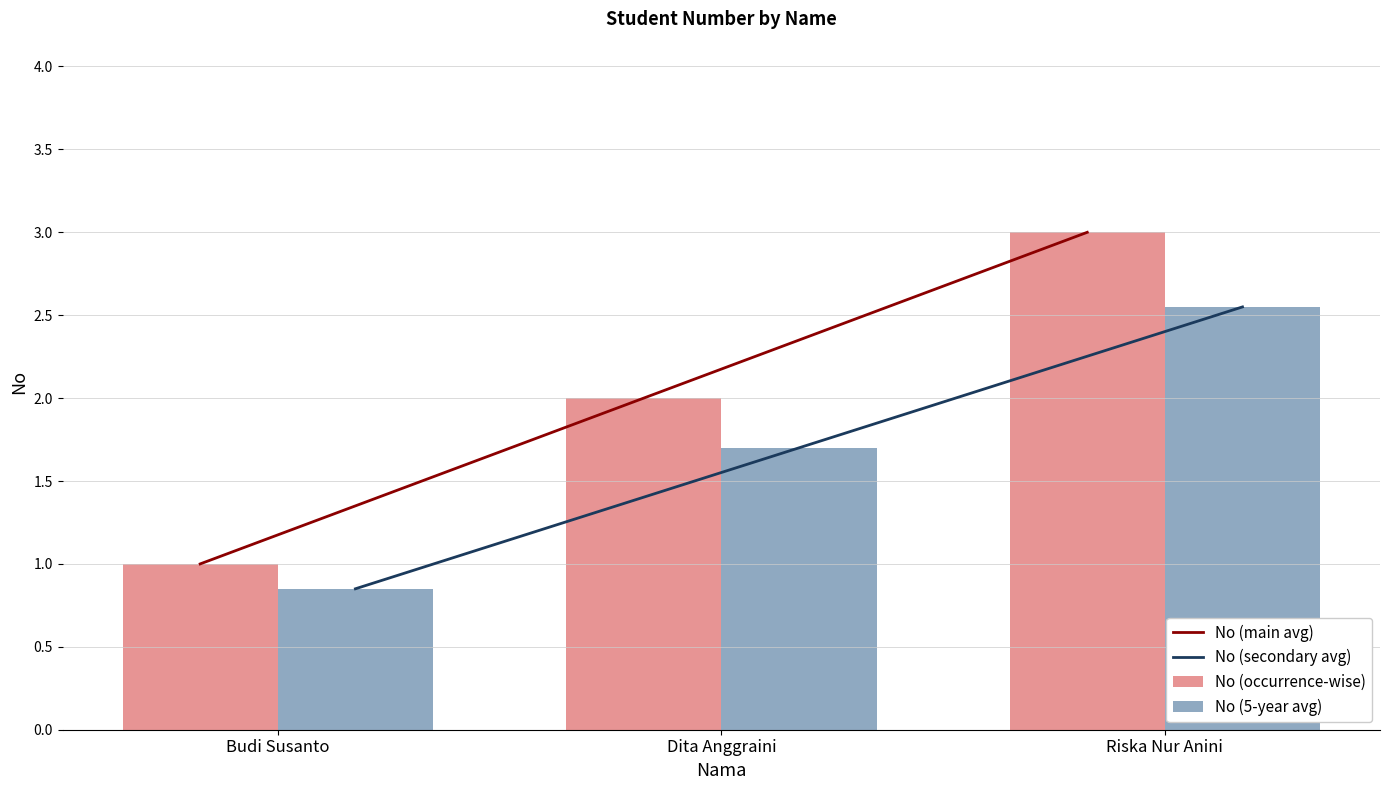

What is the average value of the No (occurrence-wise) series?

2.0